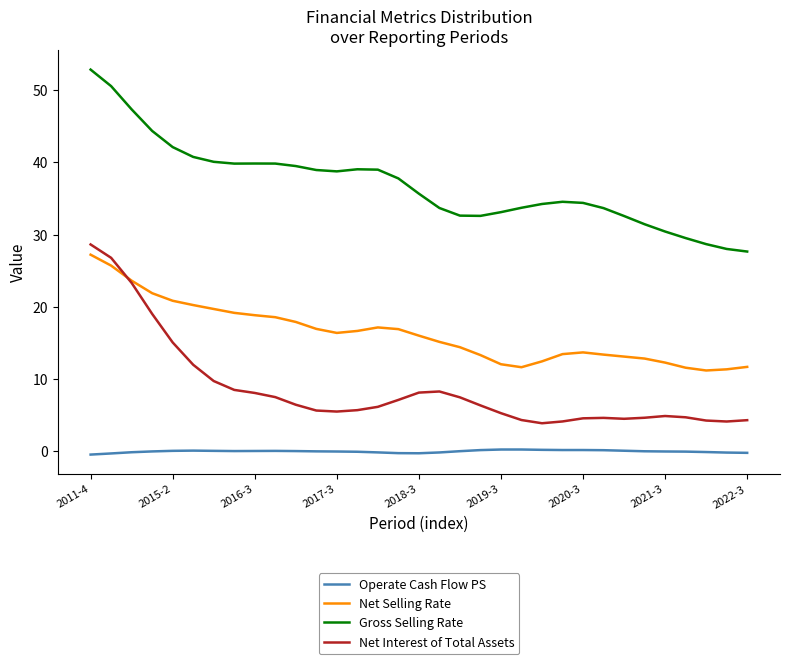

True or false: Net Interest of Total Assets and Gross Selling Rate cross at least once.

False